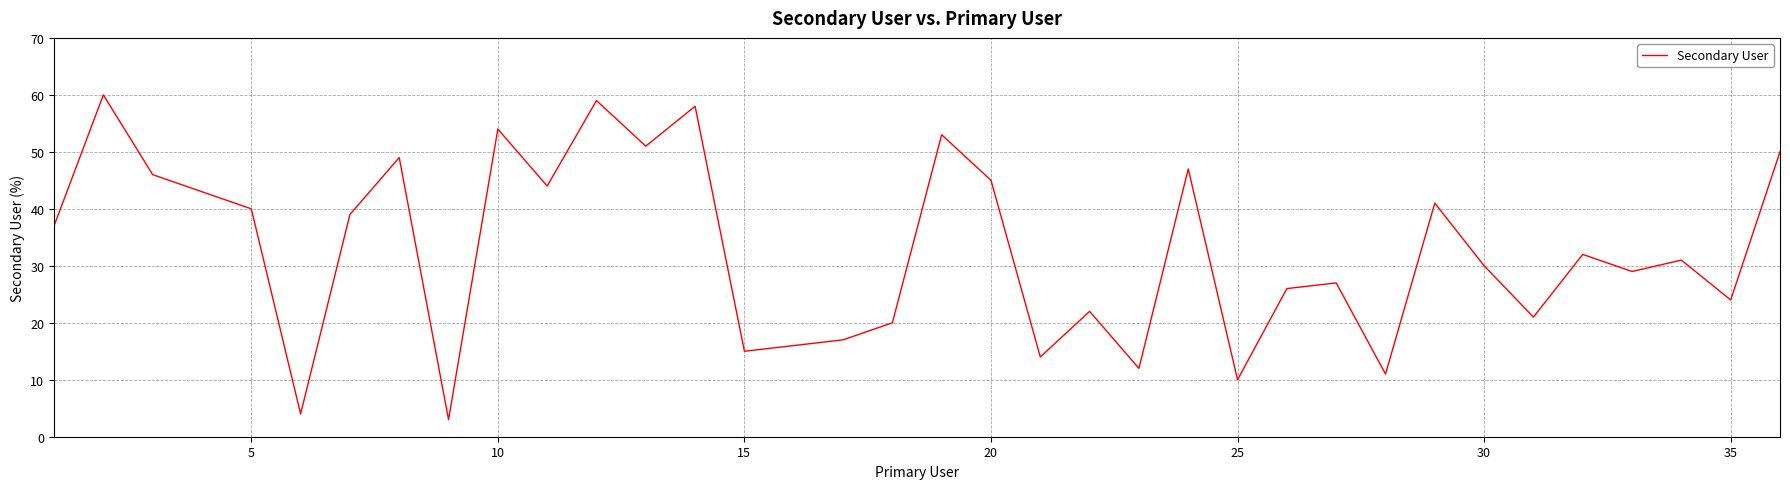

Is this an area chart (filled region under the line)?

No